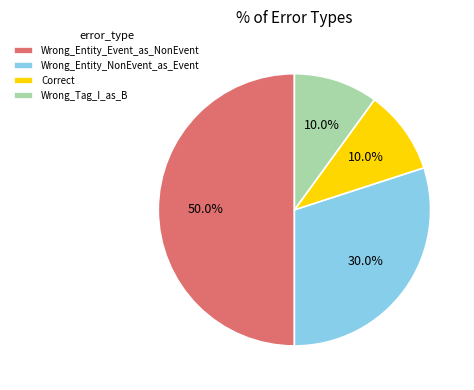

Count the number of slices in the pie.

4